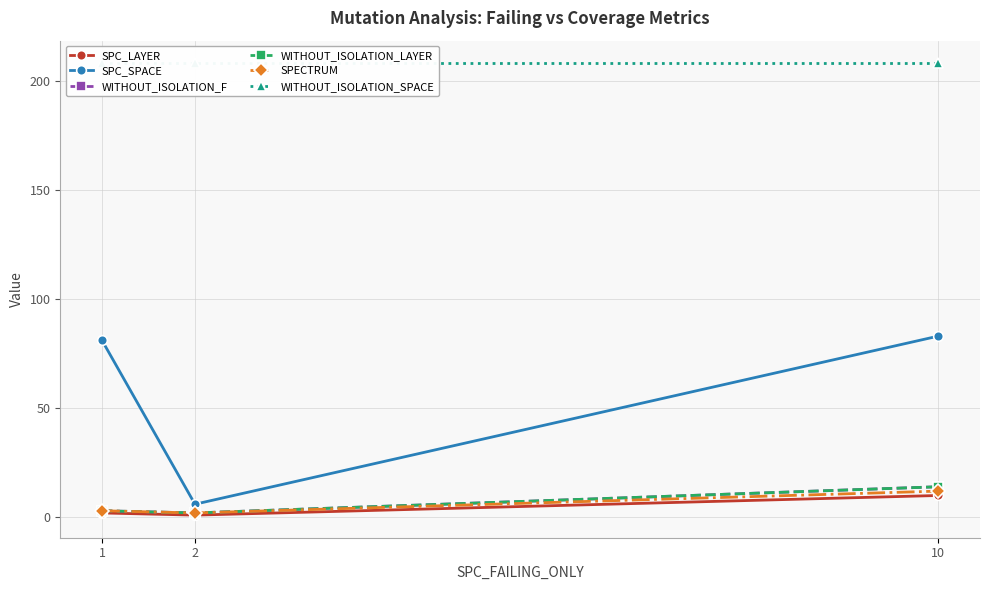

The WITHOUT_ISOLATION_F series shows 9 at 10. True or false?

False